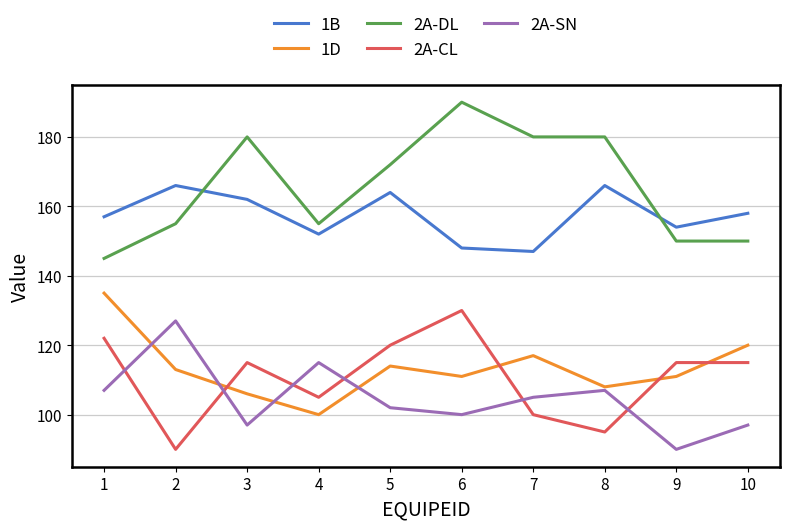

The value of 2A-SN at 6 is 100. True or false?

True